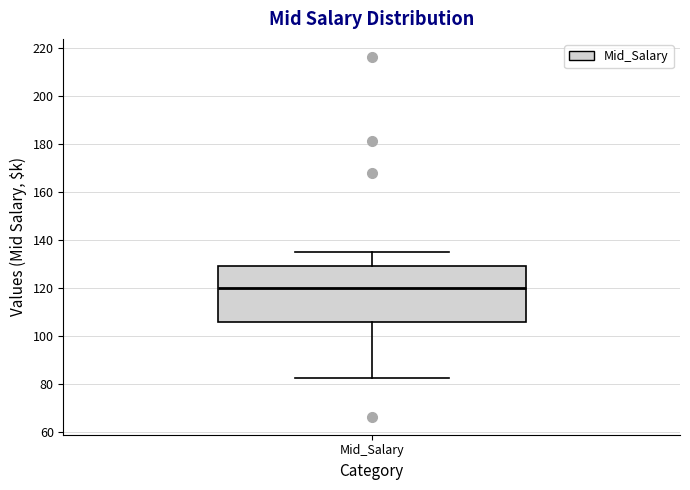

Where does the median line of the box for Mid_Salary sit on the y-axis? The values are not printed on the chart, so give them approximately, as read against the axis.

120